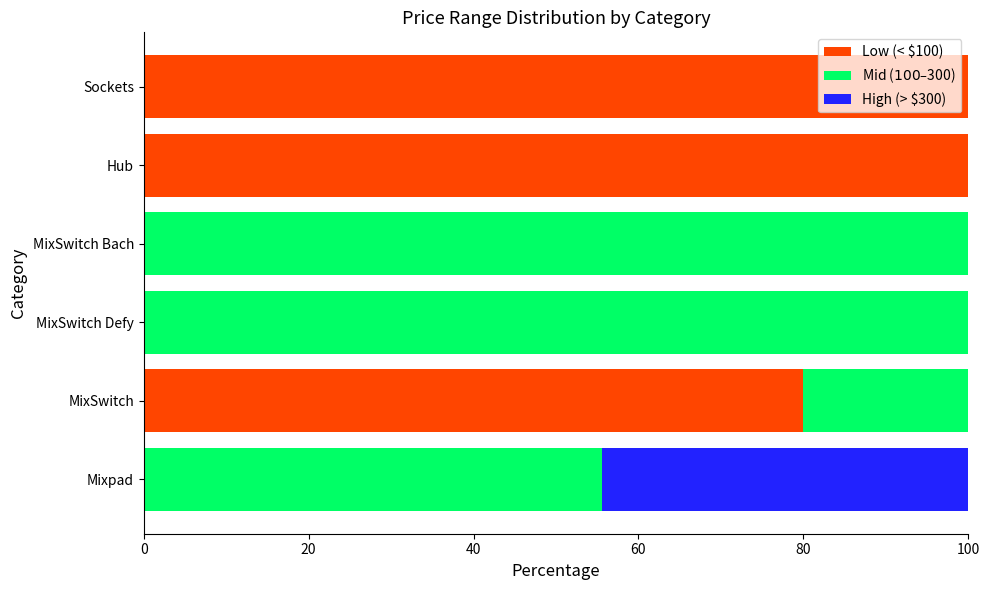

What is the total value across all series at Hub?

100.0